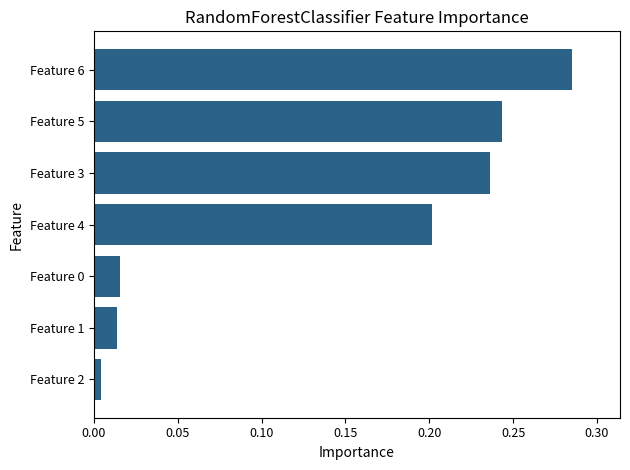

At which category does the chart reach its peak across all series?

Feature 6